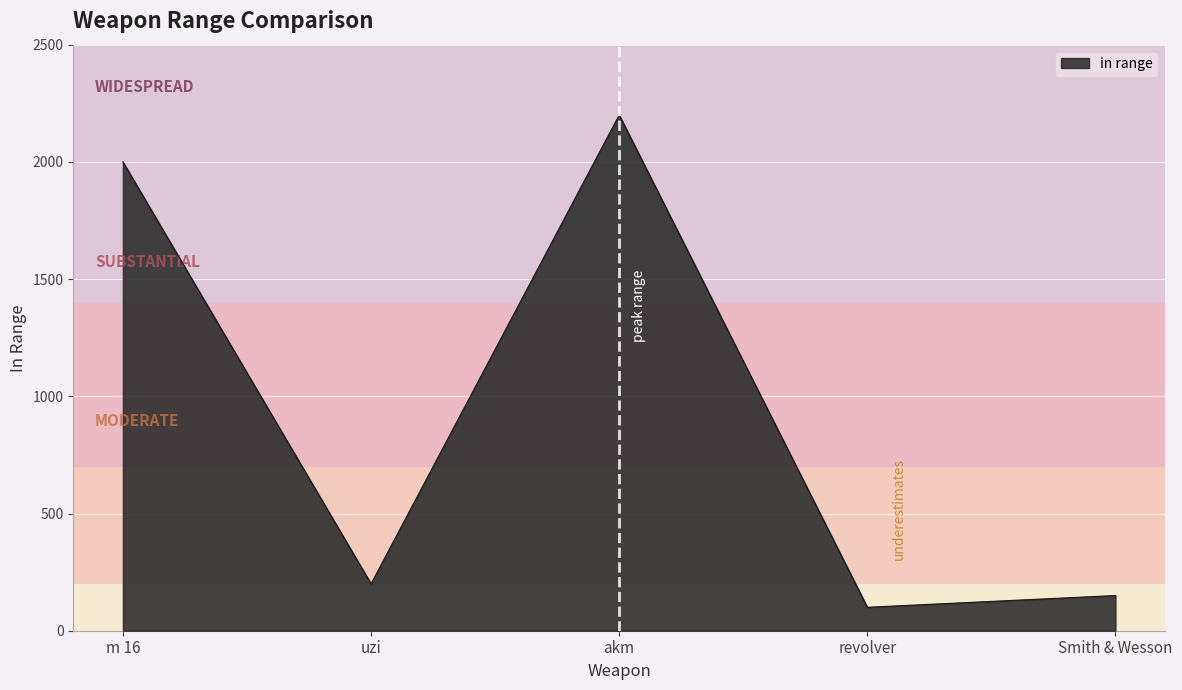

Does the chart have visible grid lines?

Yes